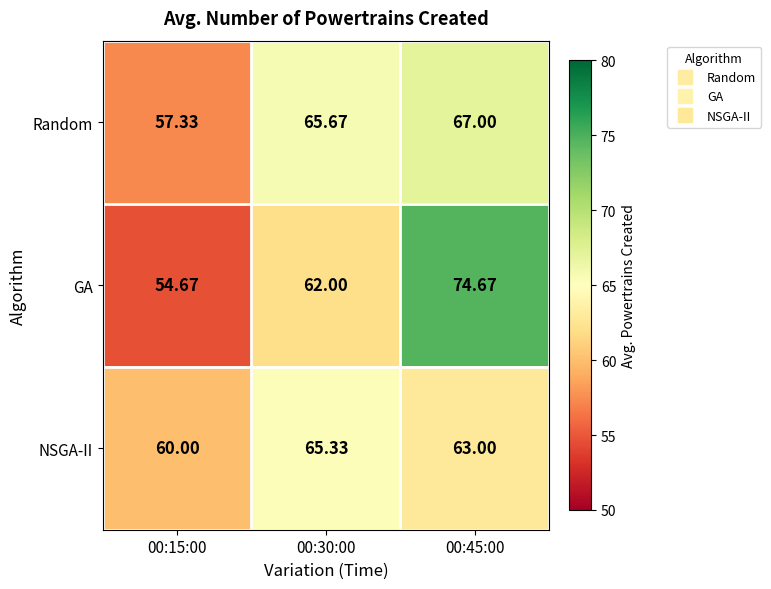

Which label corresponds to the smallest value in the chart?

00:15:00